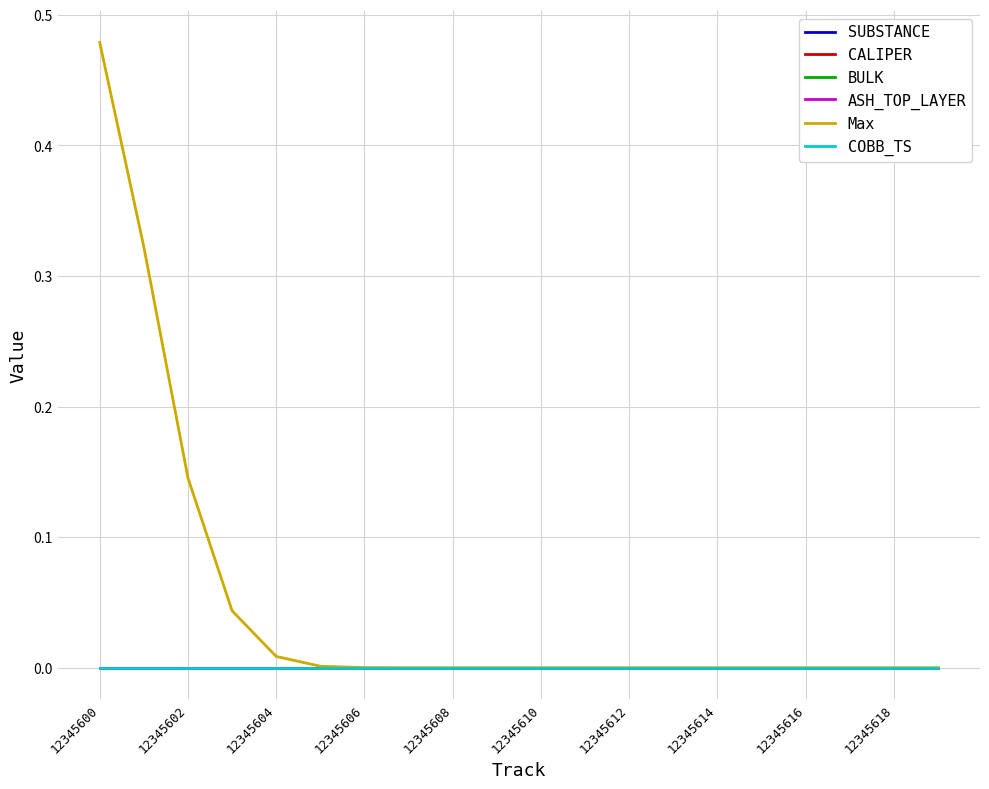

Does the chart have visible grid lines?

Yes